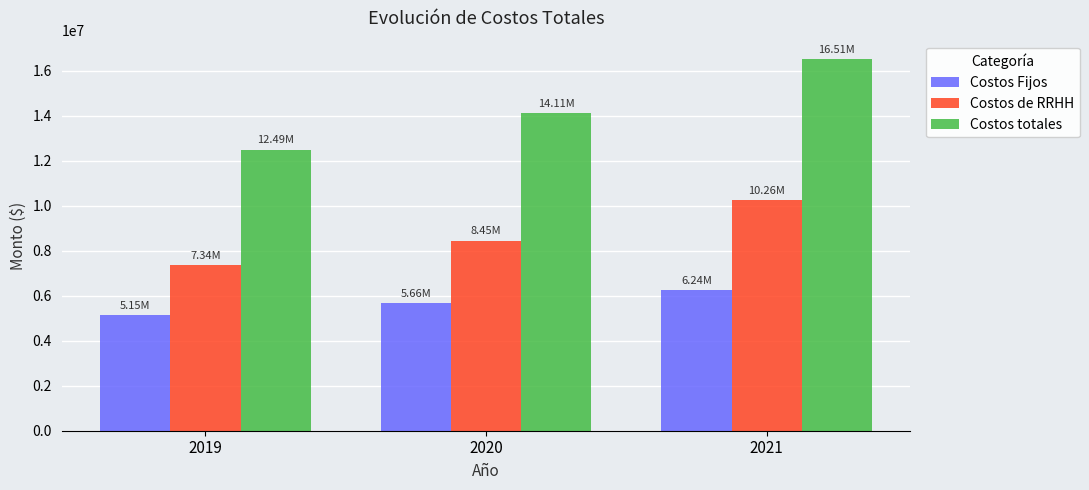

What is the difference between the second highest and minimum values in the Costos totales series?

1619304.5